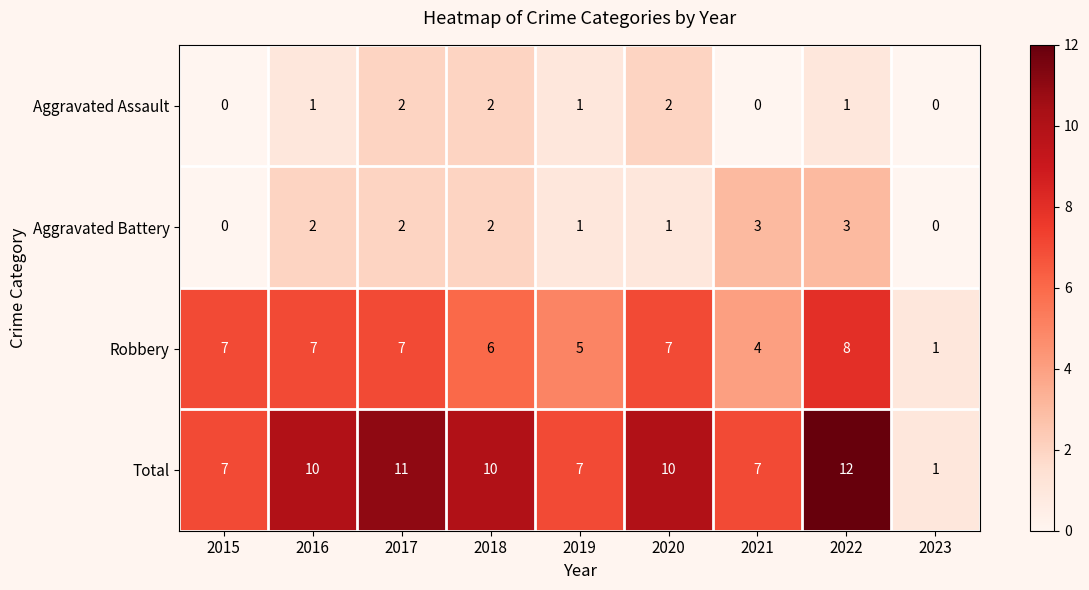

What is the sum of the Robbery values at 2016 and 2015?

14